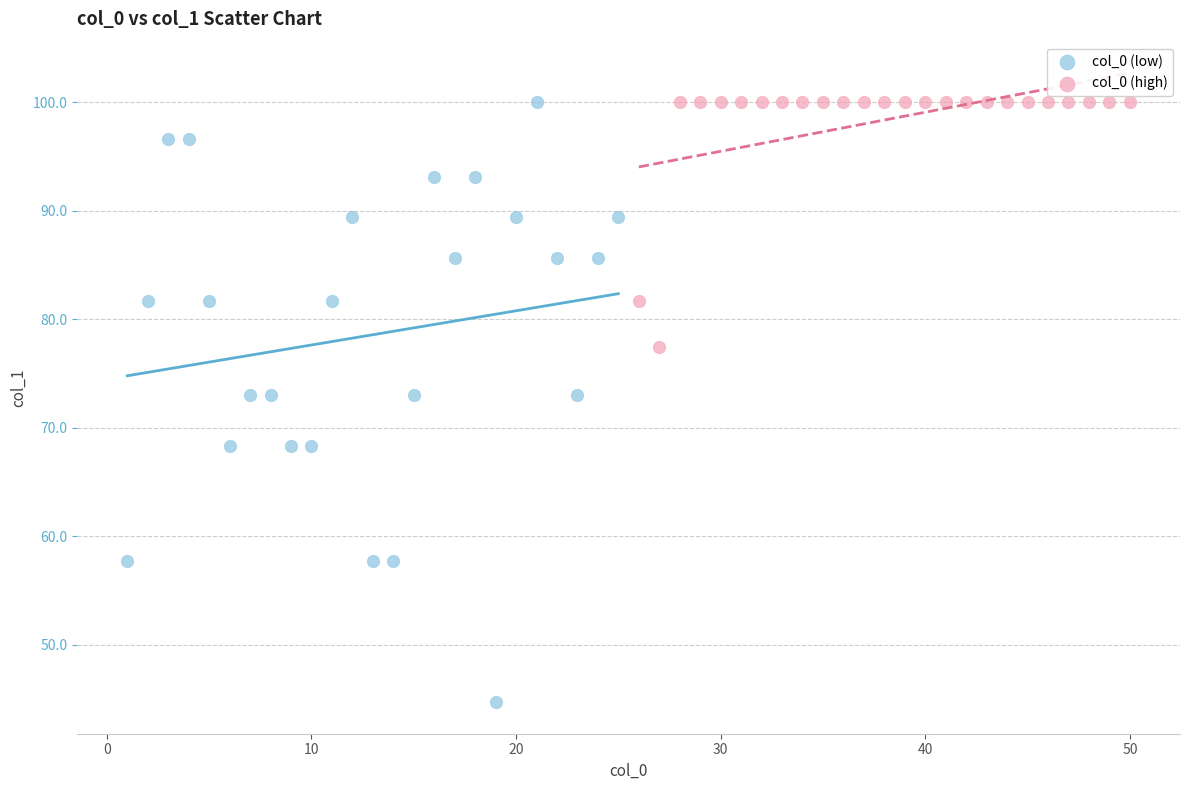

Which series has the widest spread of Y values?

col_0 (low)